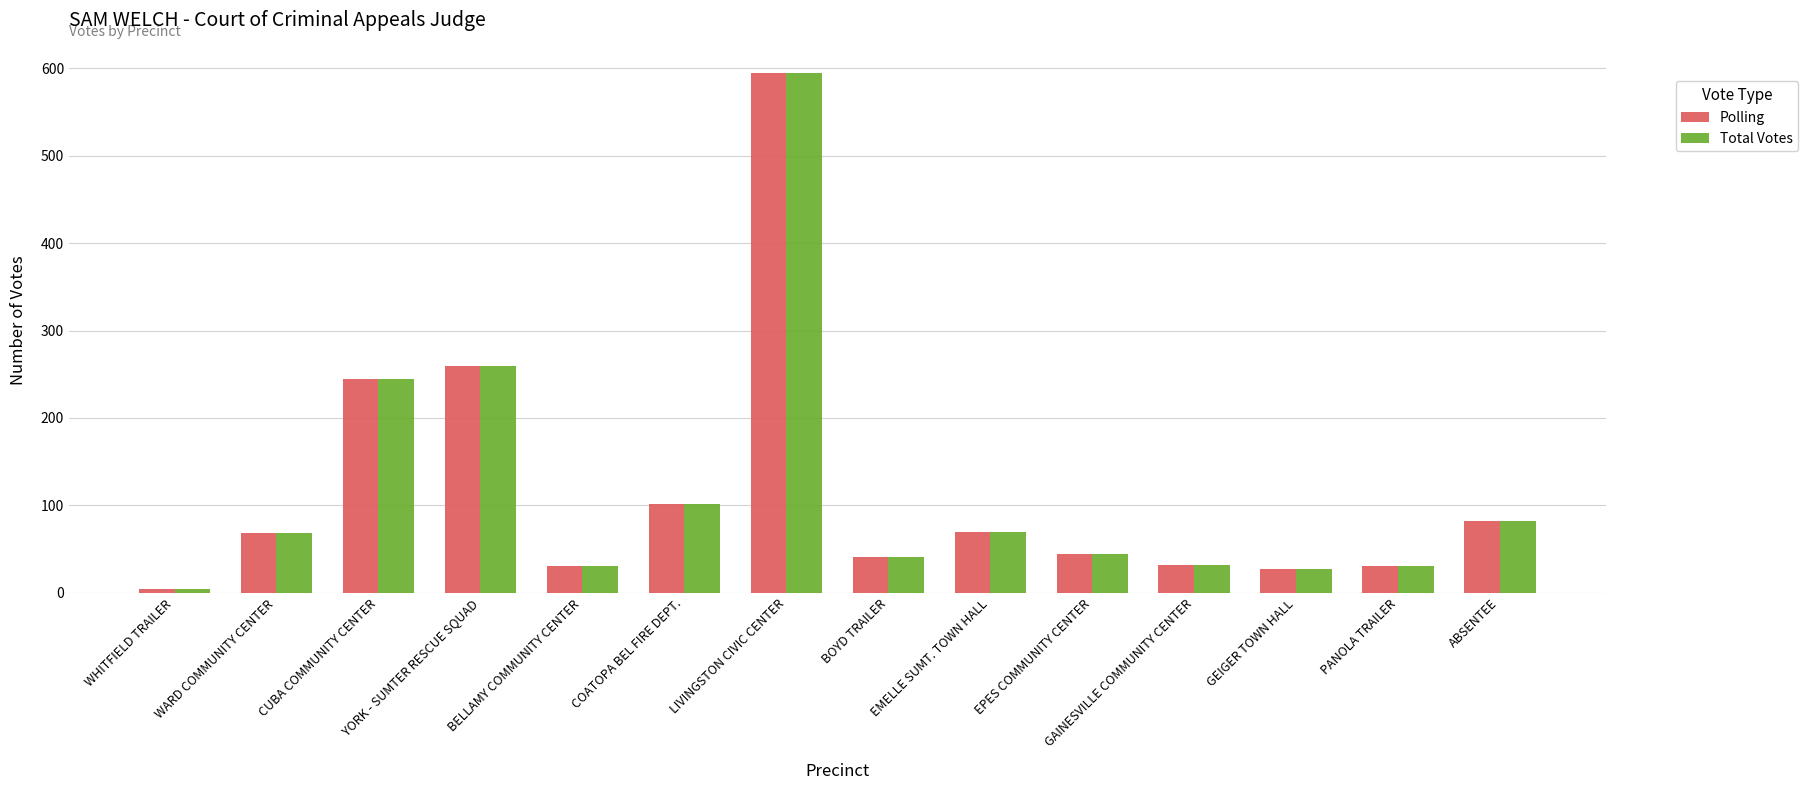

Which category has the highest value across all series?

LIVINGSTON CIVIC CENTER